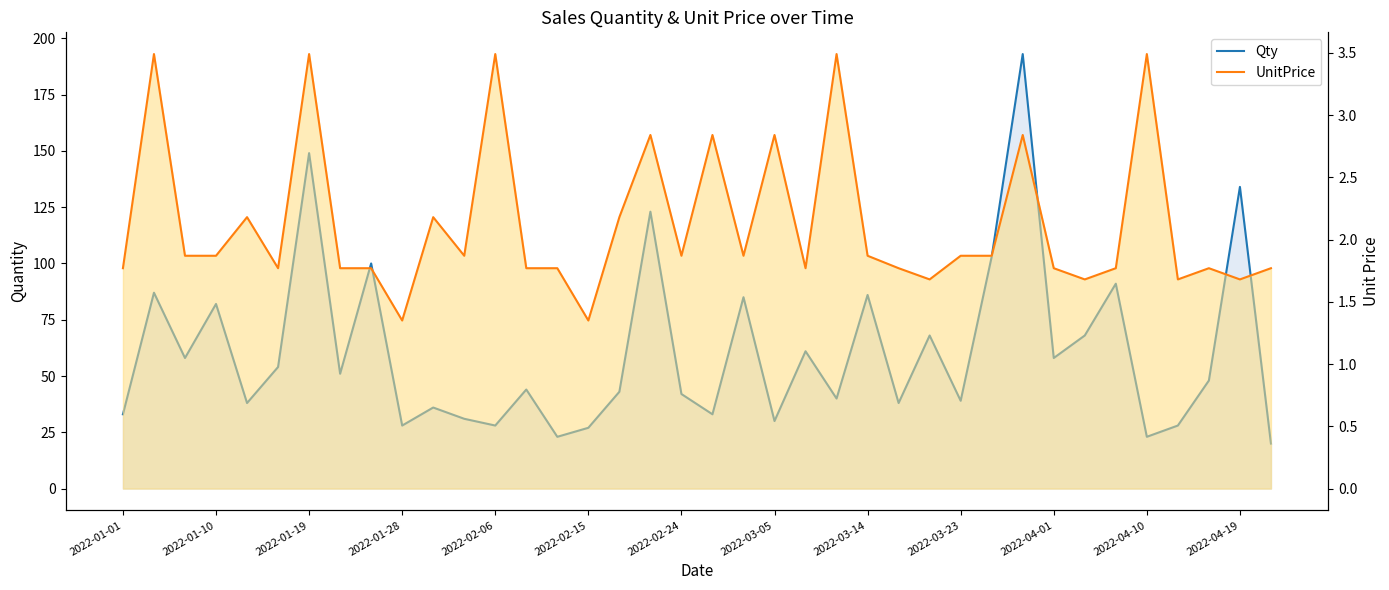

Reading left to right, extract all data points from this chart.

Qty: 33.0	87.0	58.0	82.0	38.0	54.0	149.0	51.0	100.0	28.0	36.0	31.0	28.0	44.0	23.0	27.0	43.0	123.0	42.0	33.0	85.0	30.0	61.0	40.0	86.0	38.0	68.0	39.0	103.0	193.0	58.0	68.0	91.0	23.0	28.0	48.0	134.0	20.0
UnitPrice: 1.8	3.5	1.9	1.9	2.2	1.8	3.5	1.8	1.8	1.4	2.2	1.9	3.5	1.8	1.8	1.4	2.2	2.8	1.9	2.8	1.9	2.8	1.8	3.5	1.9	1.8	1.7	1.9	1.9	2.8	1.8	1.7	1.8	3.5	1.7	1.8	1.7	1.8